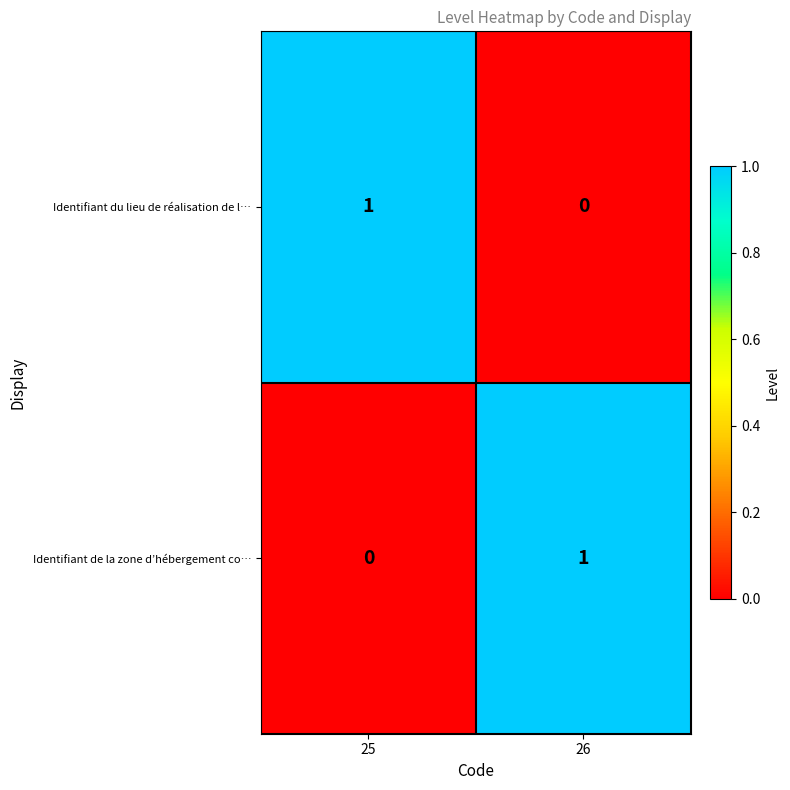

Rank the series at 26 from lowest to highest value.

Identifiant du lieu de réalisation de l…, Identifiant de la zone d’hébergement co…